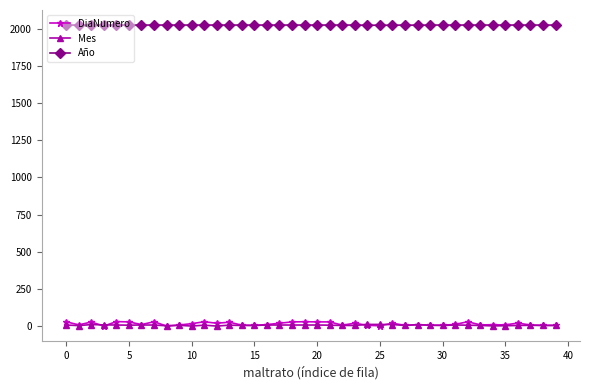

What is the highest value of the Año series?

2025